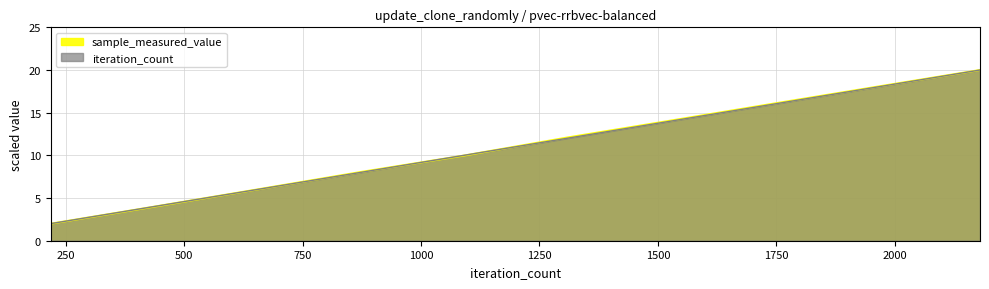

What is the difference between the second highest and minimum values in the iteration_count series?

16.0